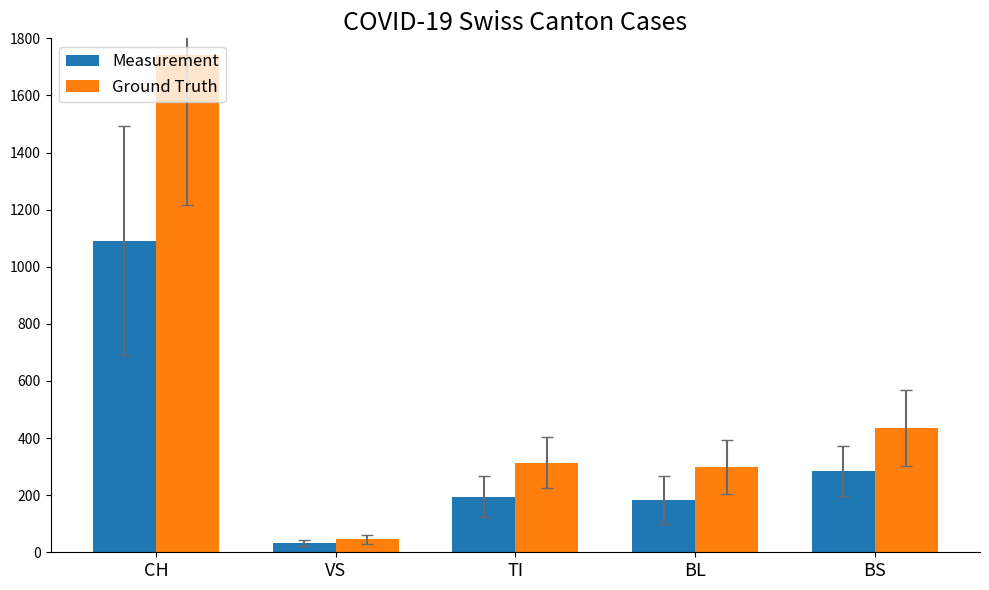

Are the bars grouped side by side (vs. stacked)?

Yes